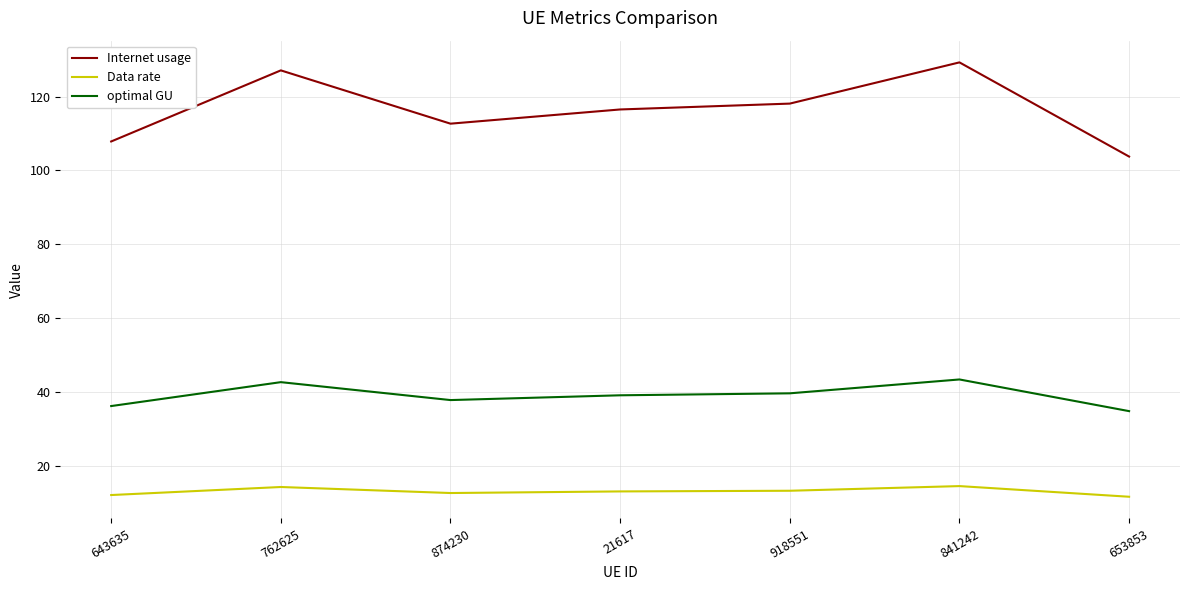

What is the approximate value of optimal GU at 643635?

36.3